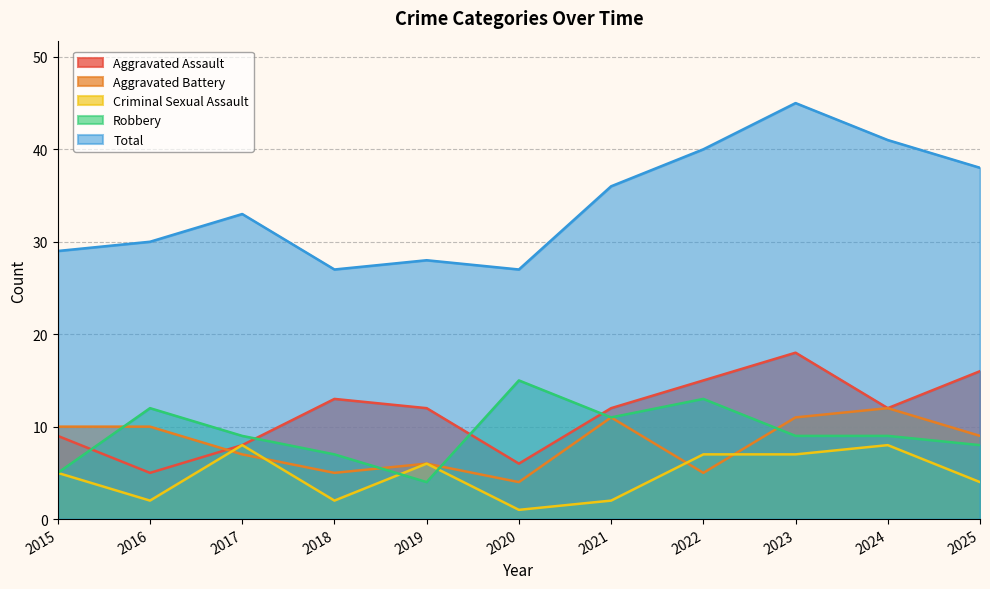

True or false: Aggravated Battery and Robbery intersect in this chart.

True